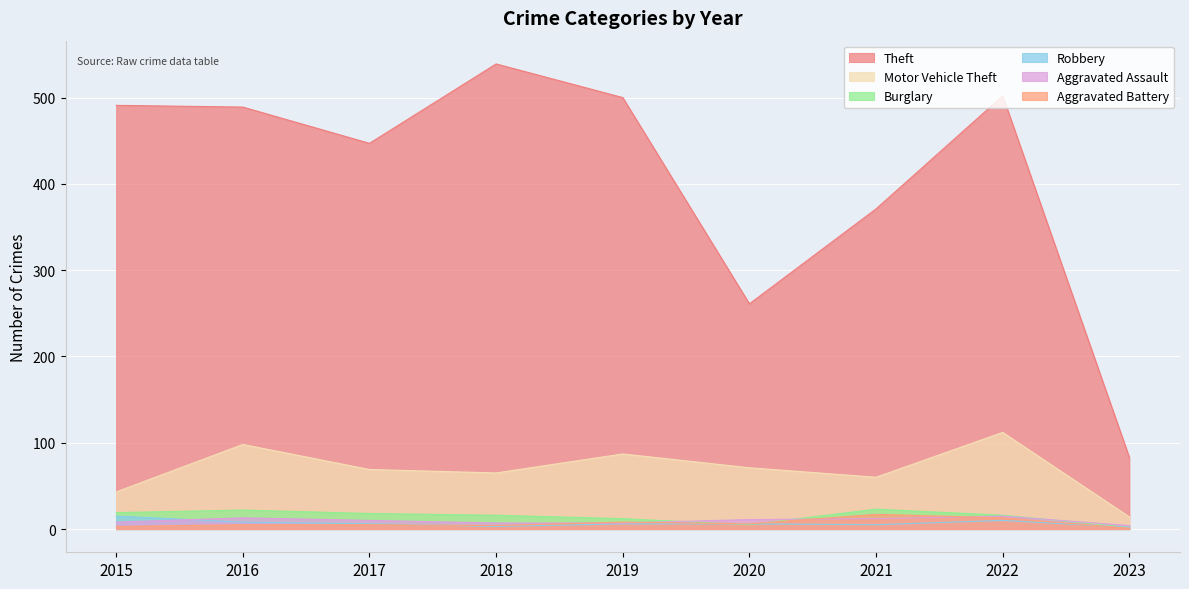

At which label does Aggravated Assault reach its minimum?

2023